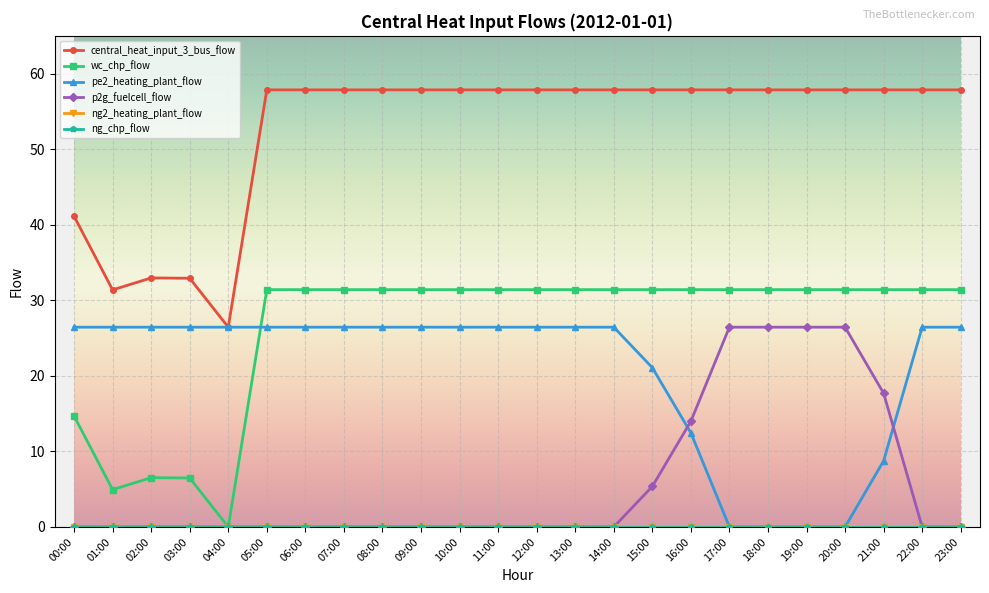

At how many categories does at least one series exceed 25?

24